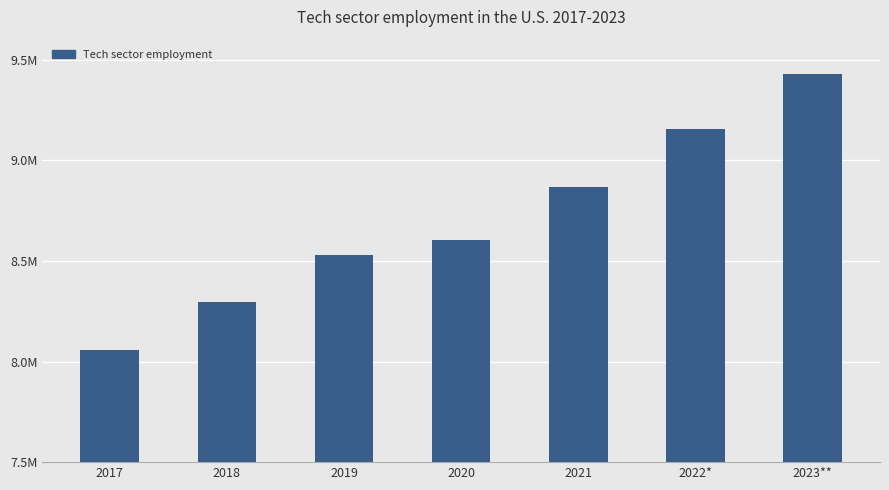

Does the chart contain any negative values?

No